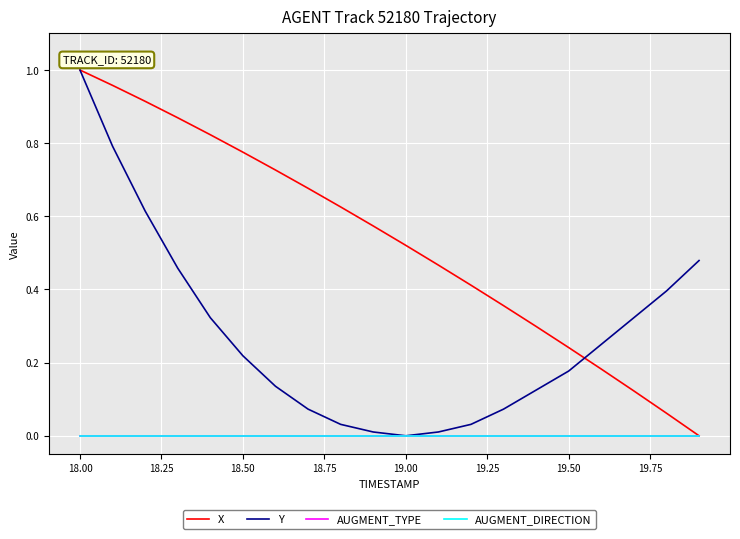

How many intersections are there between X and Y?

1